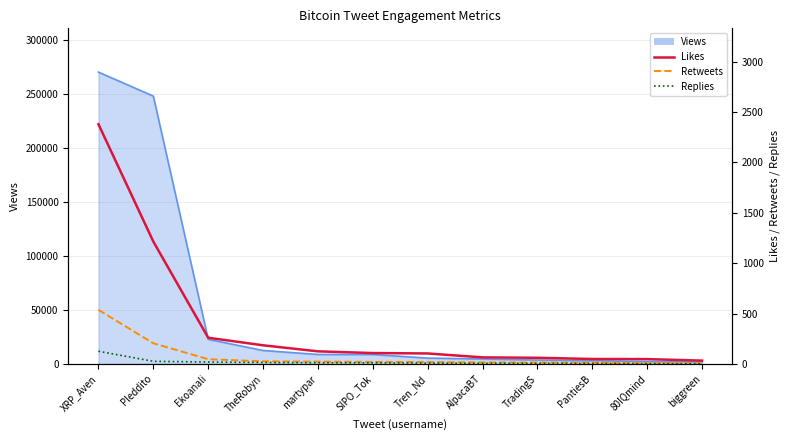

How many lines are shown in the chart?

3